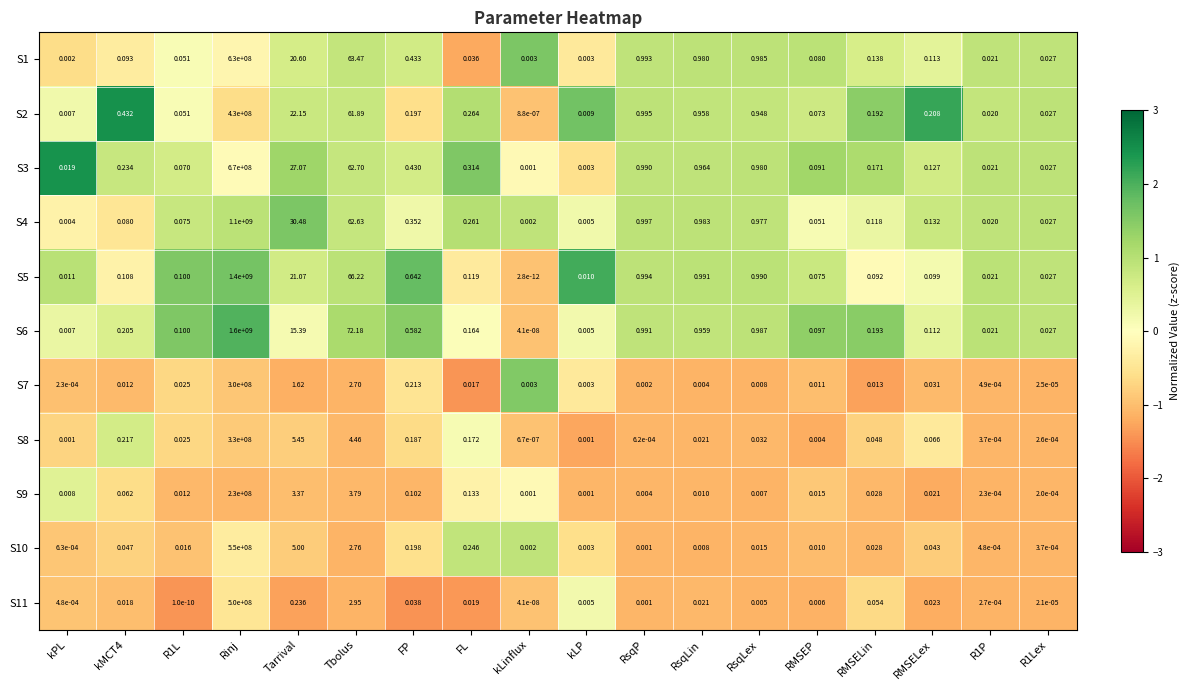

Which label corresponds to the largest value in the chart?

Rinj